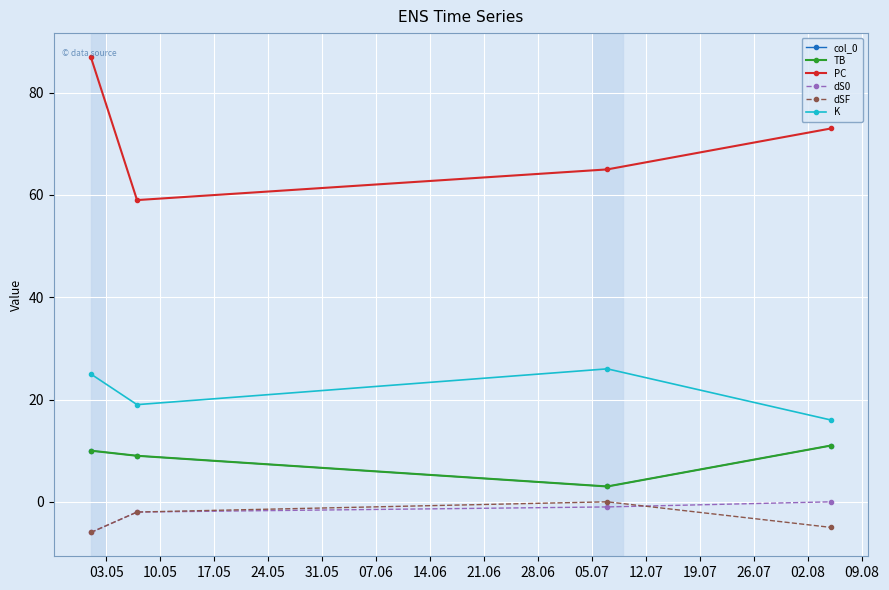

True or false: col_0 has more than 0 interior local peaks.

False